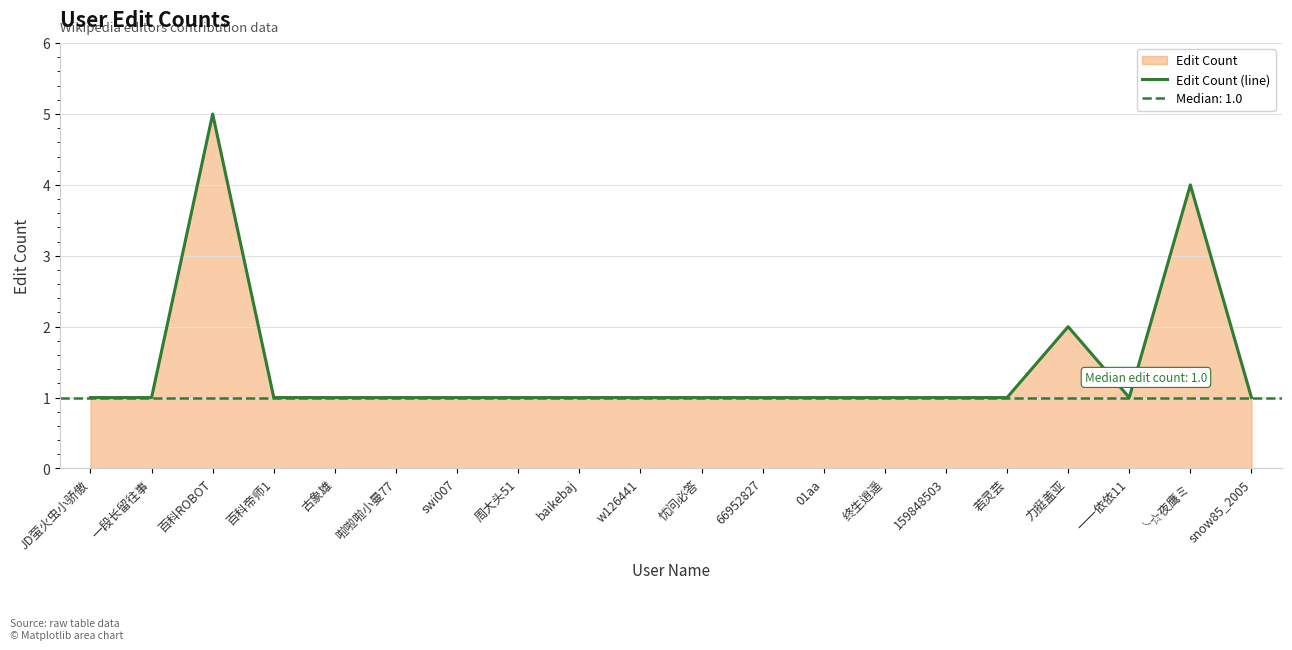

Is it true that the value at 周大头51 is 2?

False